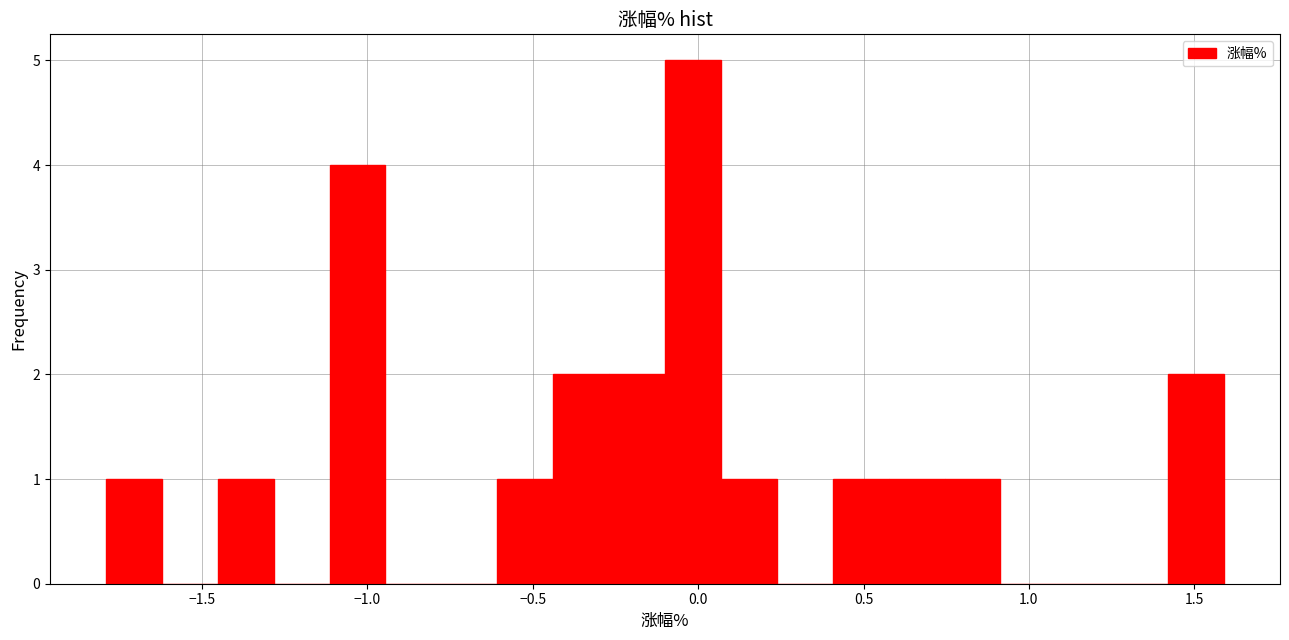

Around what value on the x-axis is the tallest bar? Give the approximate position of its centre, as read against the axis.

0.00